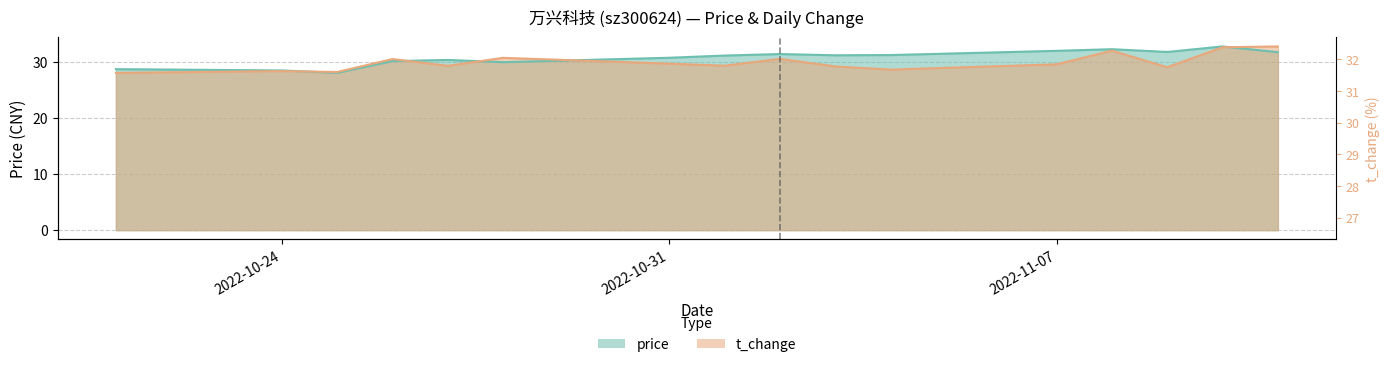

What is the sum of the t_change values at 2022-10-27 and 2022-11-10?

61.8